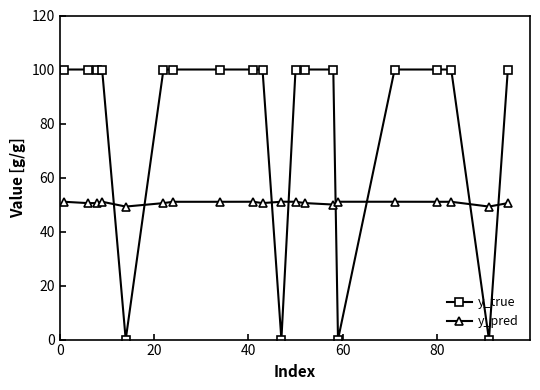

Which series has the largest total across all categories?

y_true